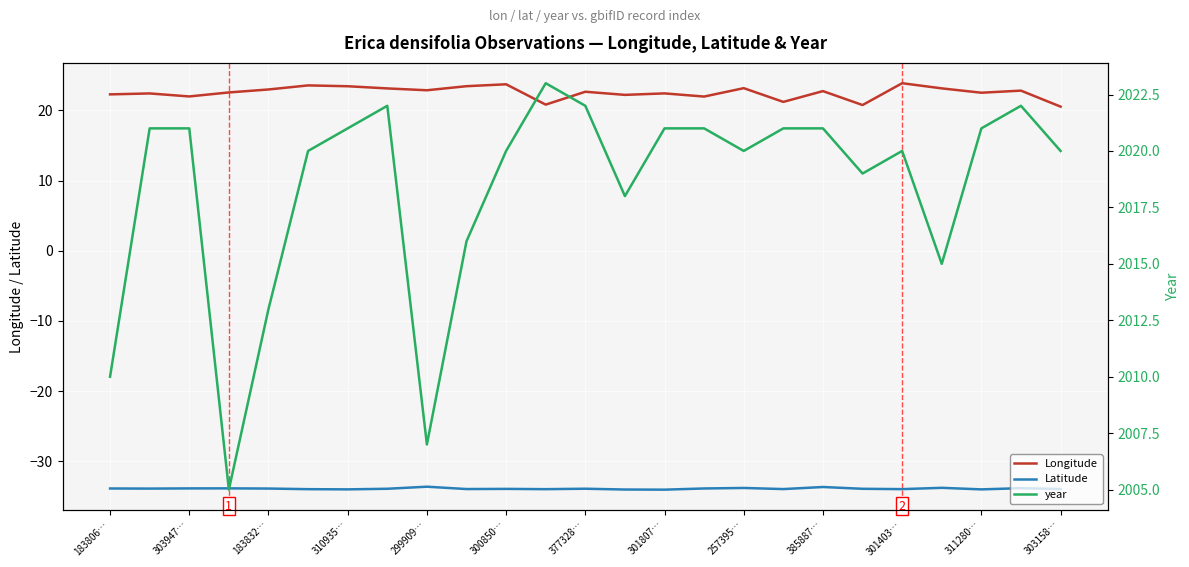

The value of Latitude at 301807… is -34.0. True or false?

True